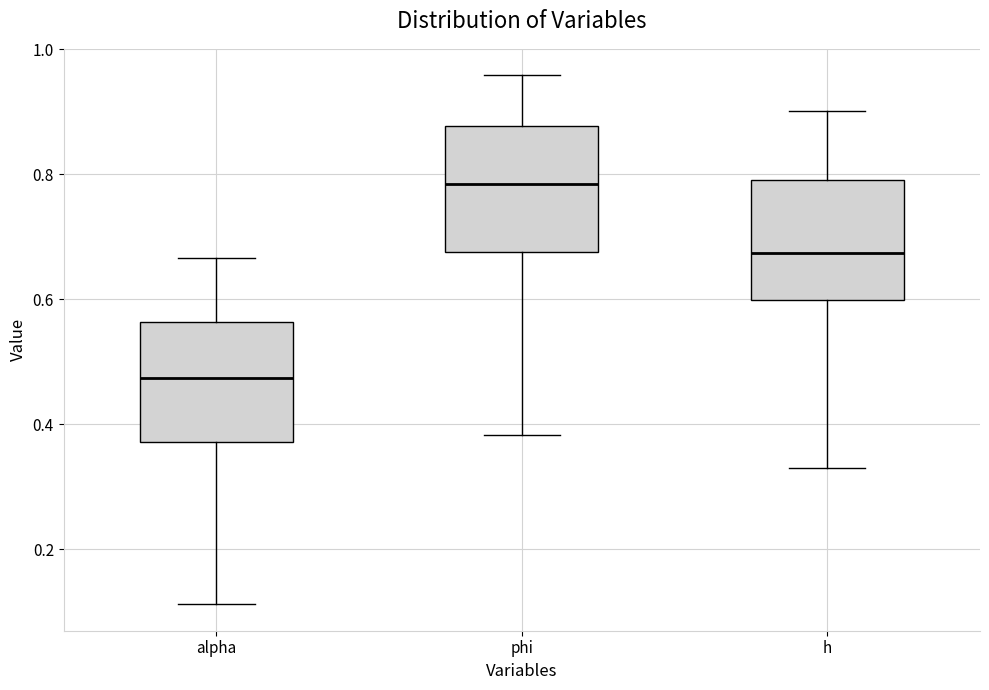

Where does the upper whisker of the box for alpha end on the y-axis? The values are not printed on the chart, so give them approximately, as read against the axis.

0.66